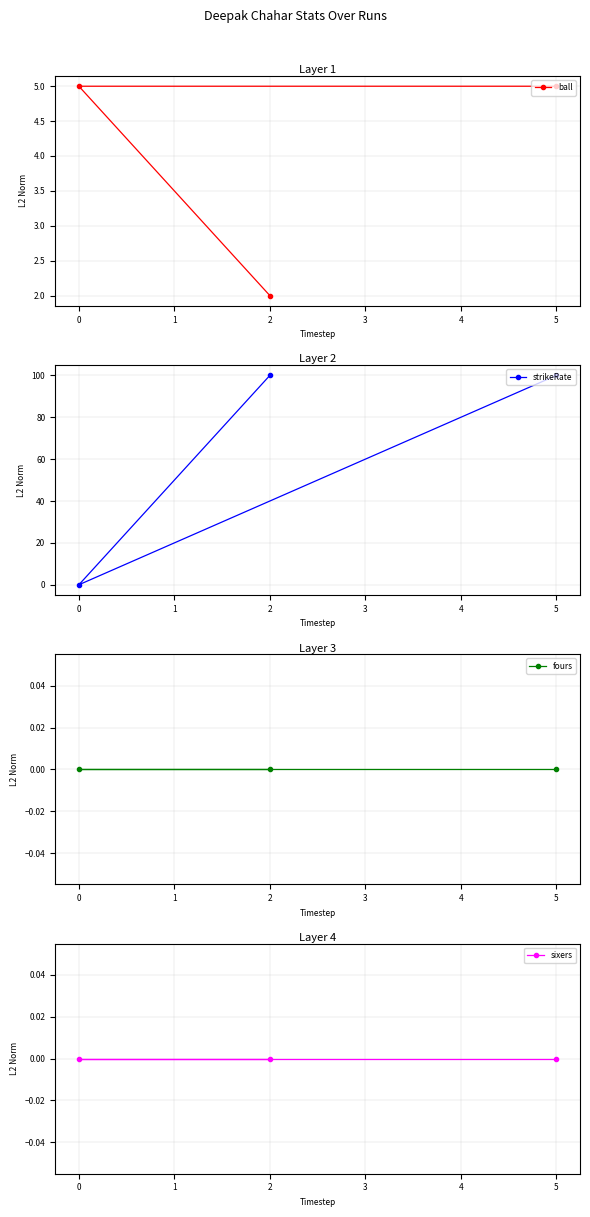

Reading left to right, transcribe all the data shown in this chart.

ball: 0=5	2=2	5=5
strikeRate: 0=0	2=100	5=100
fours: 0=0	2=0	5=0
sixers: 0=0	2=0	5=0